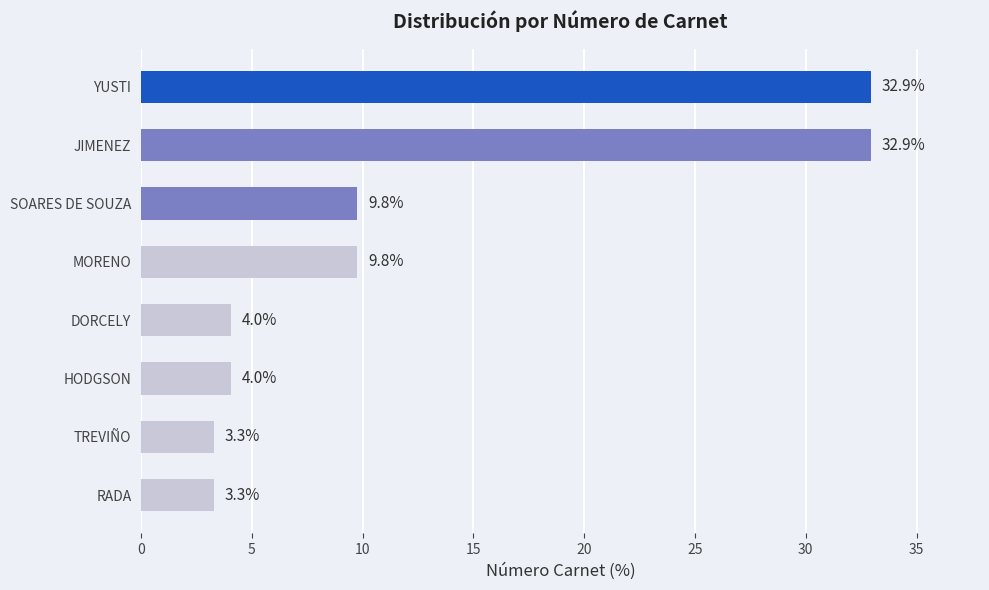

Are the bars horizontal?

Yes